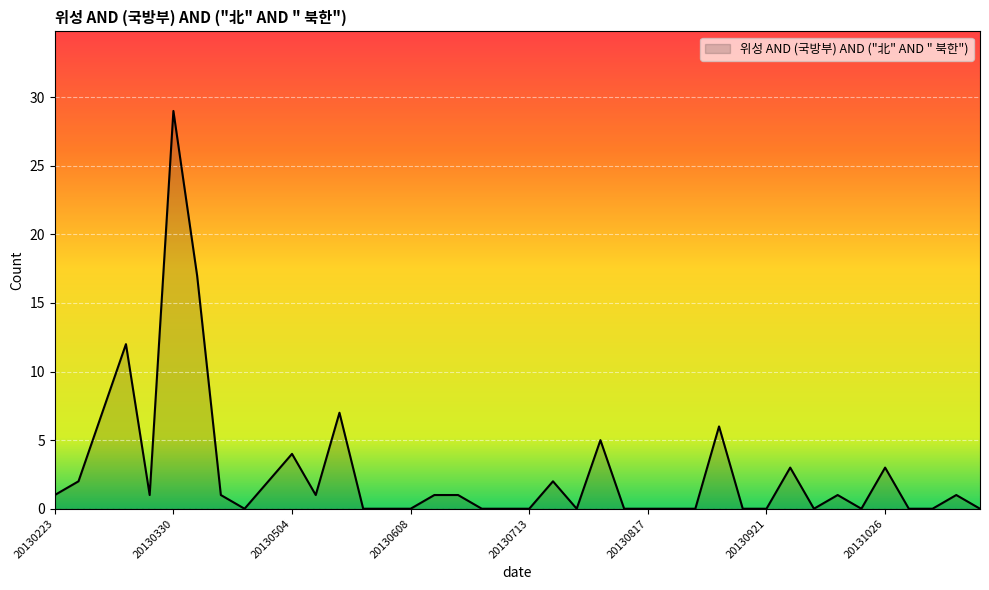

What is the difference between the maximum and minimum values?

29